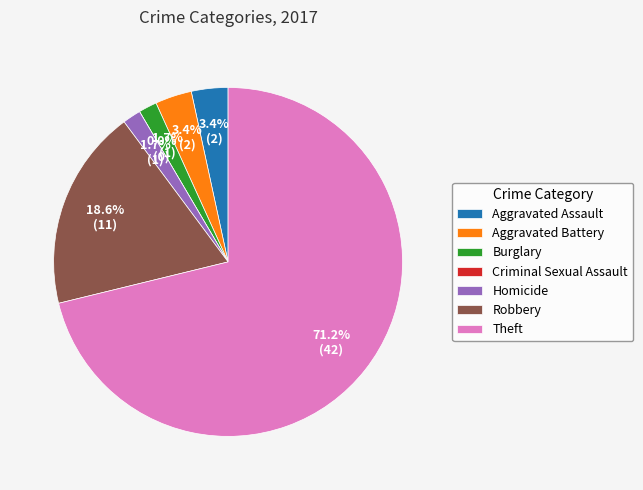

Which has a higher value, Criminal Sexual Assault or Aggravated Battery?

Aggravated Battery